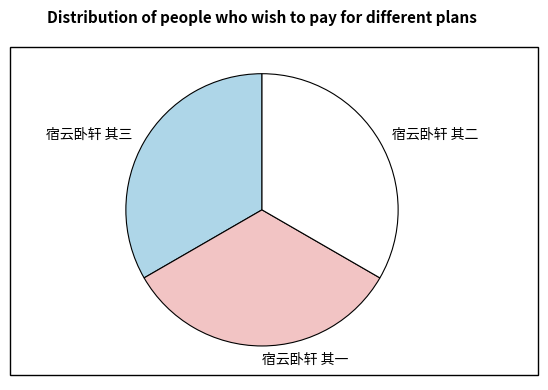

What is the ratio of the value at 宿云卧轩 其二 to the value at 宿云卧轩 其一?

1.0